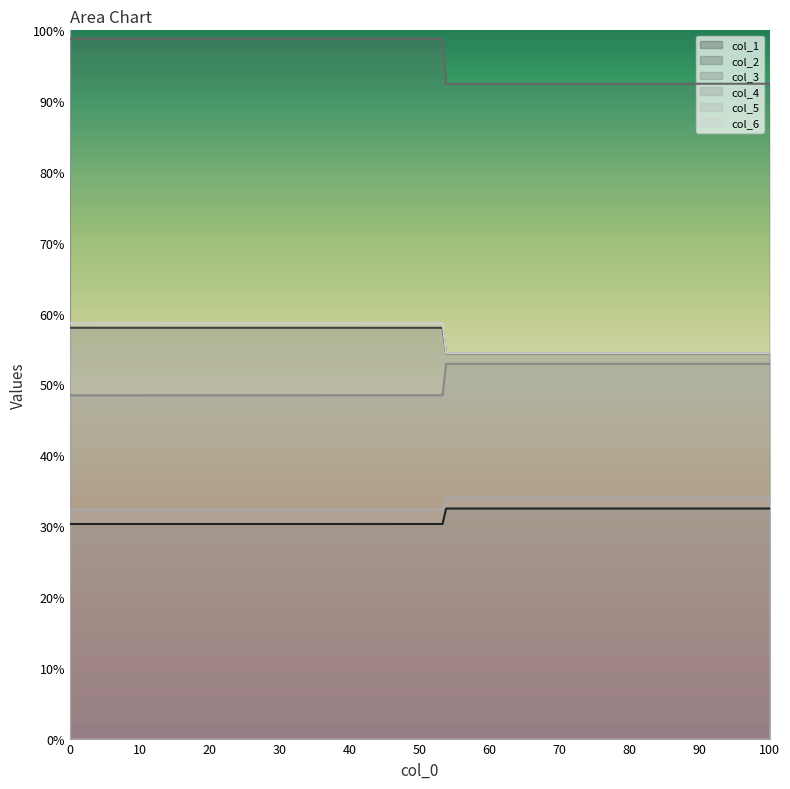

What is the difference between the col_5 values at 53.265625 and 53.63020833?

1.7